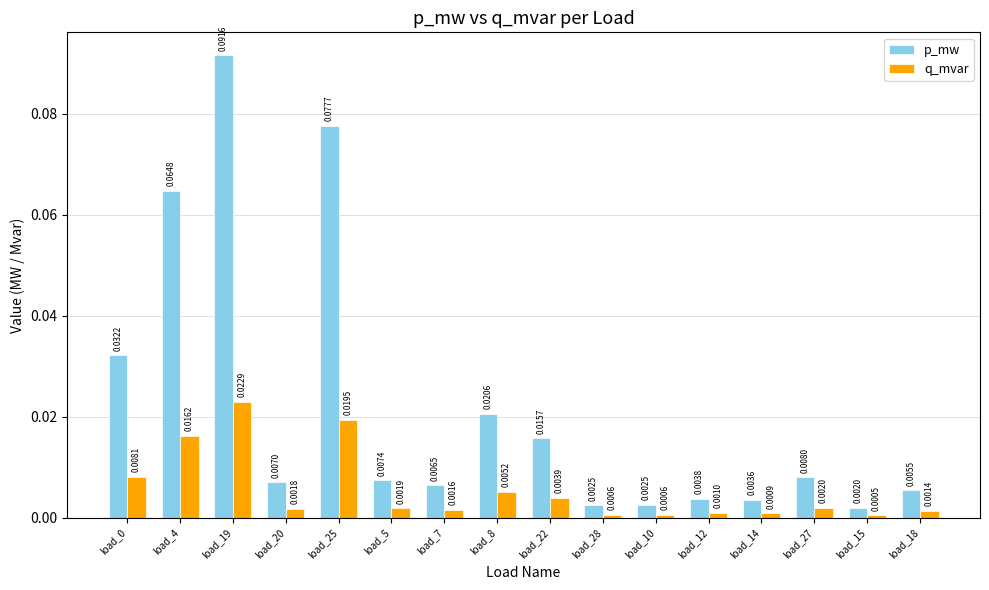

Which series has the widest spread of values?

p_mw